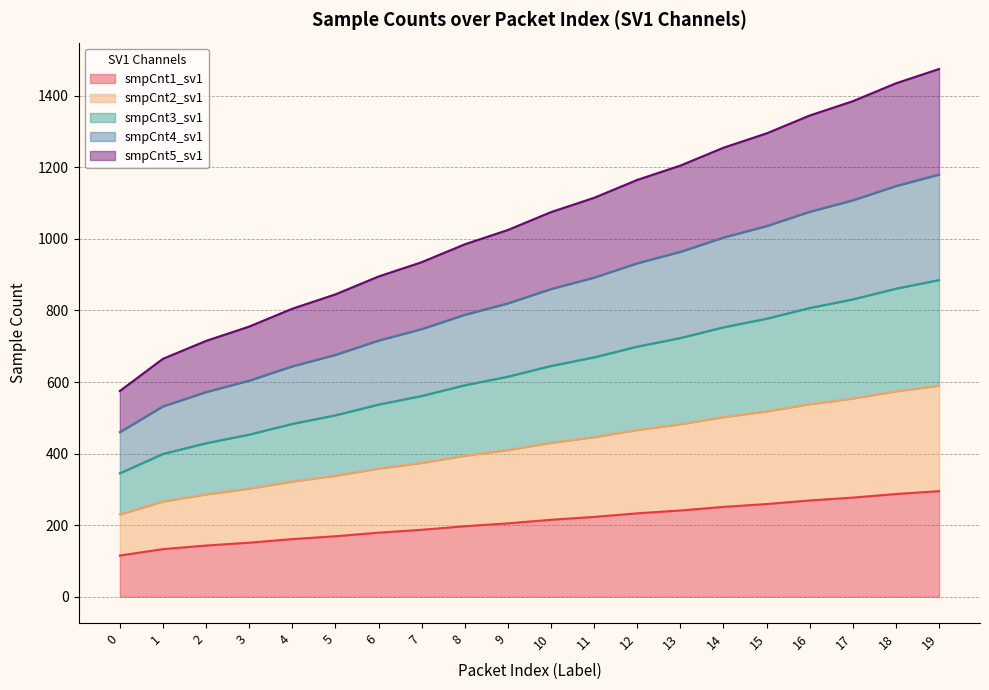

Reading left to right, transcribe all the data shown in this chart.

smpCnt1_sv1: 0=115	1=133	2=143	3=151	4=161	5=169	6=179	7=187	8=197	9=205	10=215	11=223	12=233	13=241	14=251	15=259	16=269	17=277	18=287	19=295
smpCnt2_sv1: 0=230	1=266	2=286	3=302	4=322	5=338	6=358	7=374	8=394	9=410	10=430	11=446	12=466	13=482	14=502	15=518	16=538	17=554	18=574	19=590
smpCnt3_sv1: 0=345	1=399	2=429	3=453	4=483	5=507	6=537	7=561	8=591	9=615	10=645	11=669	12=699	13=723	14=753	15=777	16=807	17=831	18=861	19=885
smpCnt4_sv1: 0=460	1=532	2=572	3=604	4=644	5=676	6=716	7=748	8=788	9=820	10=860	11=892	12=932	13=964	14=1004	15=1036	16=1076	17=1108	18=1148	19=1180
smpCnt5_sv1: 0=575	1=665	2=715	3=755	4=805	5=845	6=895	7=935	8=985	9=1025	10=1075	11=1115	12=1165	13=1205	14=1255	15=1295	16=1345	17=1385	18=1435	19=1475